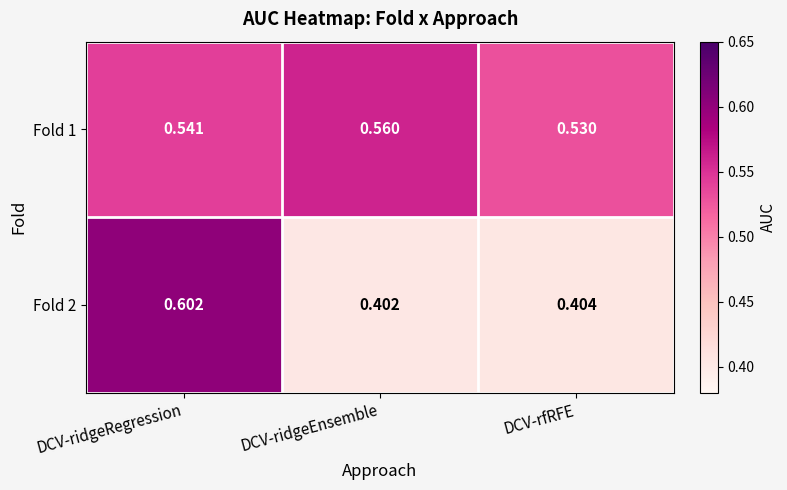

Is the value of Fold 1 at DCV-rfRFE greater than the value of Fold 2 at DCV-ridgeEnsemble?

Yes